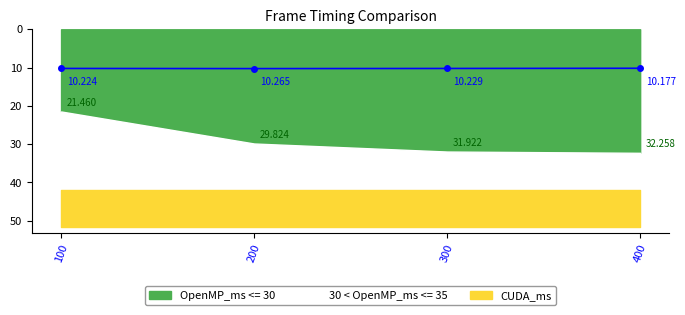

Rank the categories by value from lowest to highest.

400, 100, 300, 200